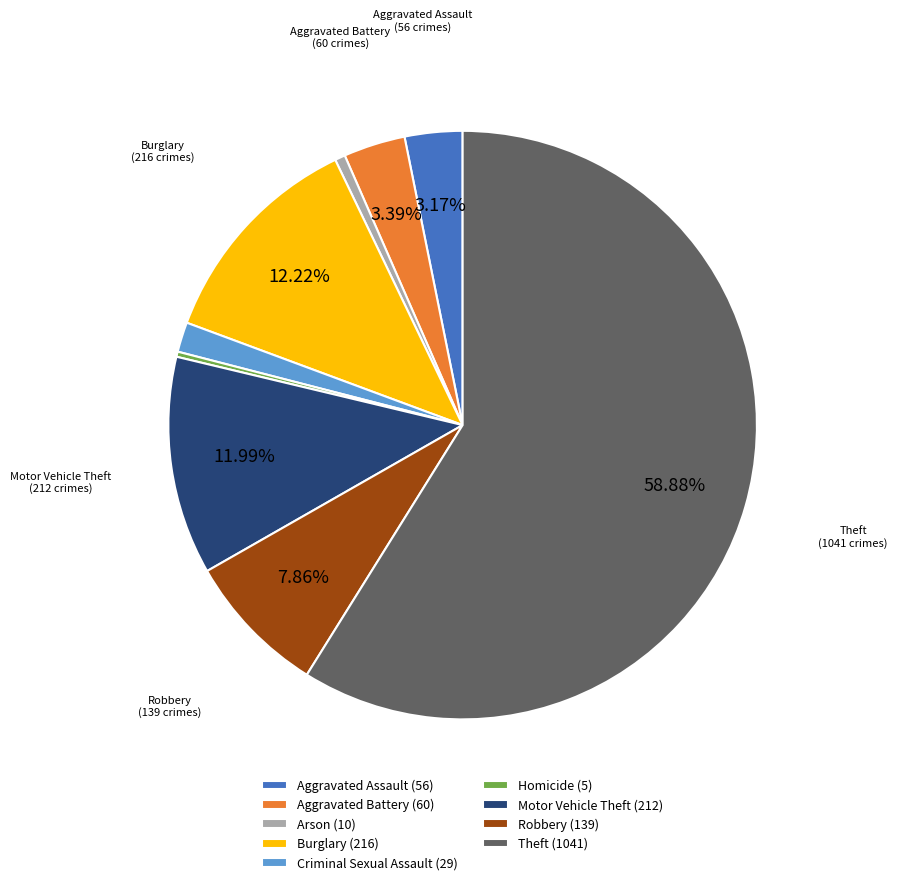

Is there any slice that represents more than half of the pie?

Yes